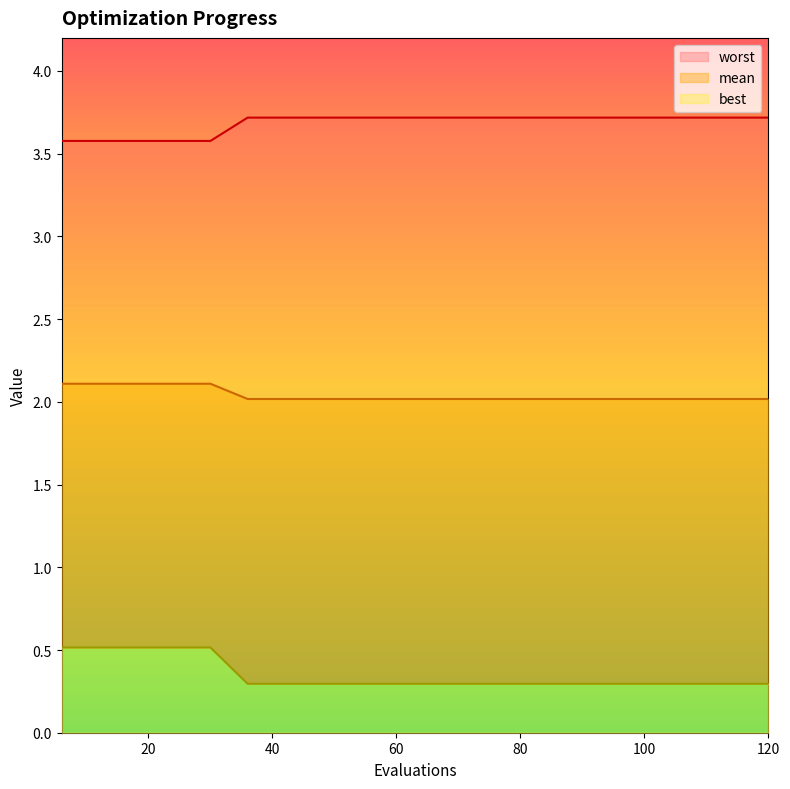

True or false: best has more than 2 points higher than both neighbors.

False